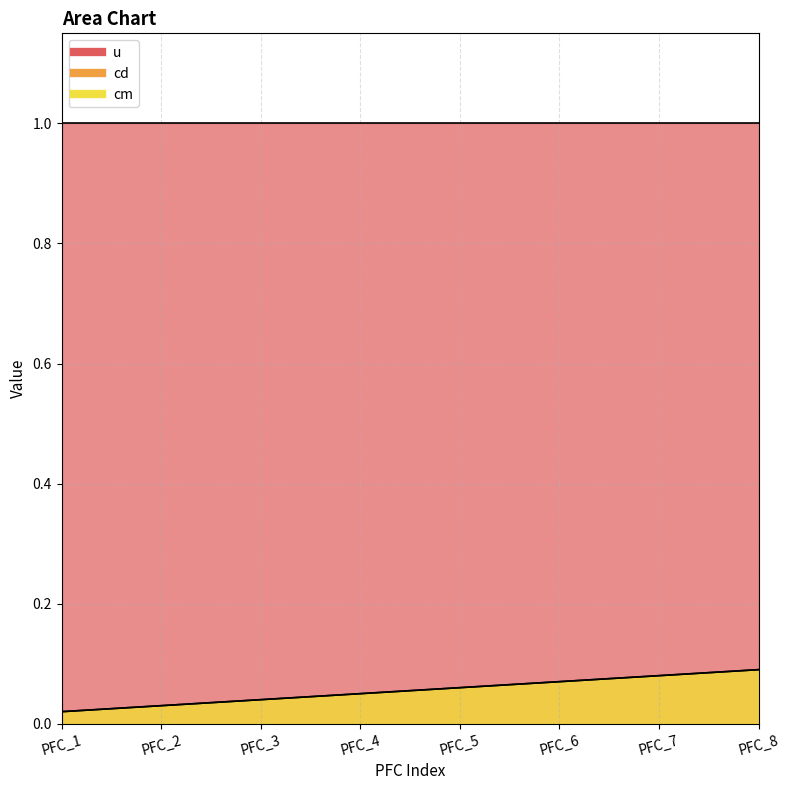

How many cm values are between 0 and 1?

8